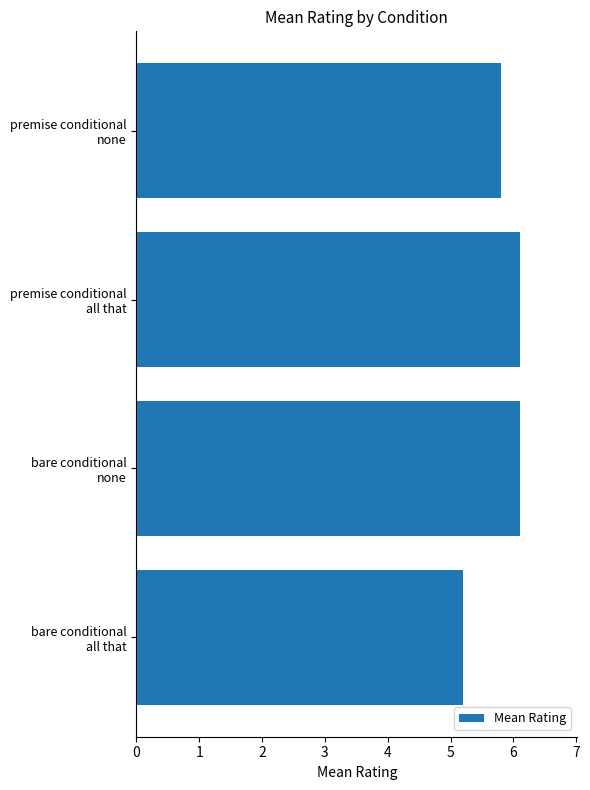

What is the difference between the maximum and second lowest values?

0.3